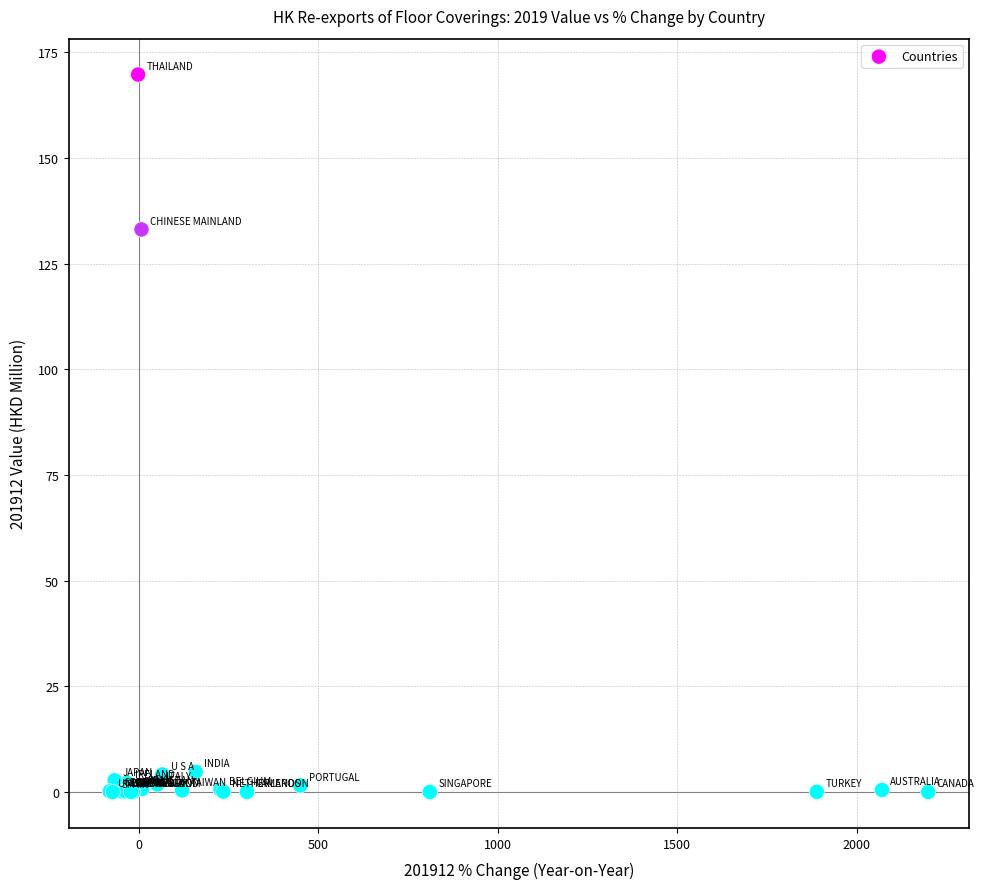

What Y value in the scatter plot is closest to 84?

133.1